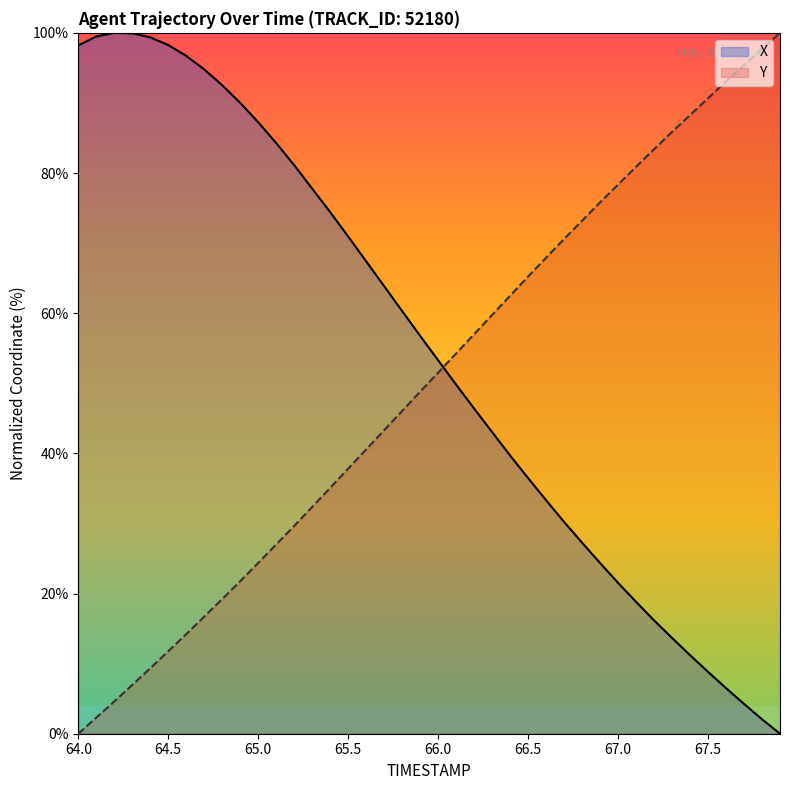

What is the sum of all Y values?

2003.2